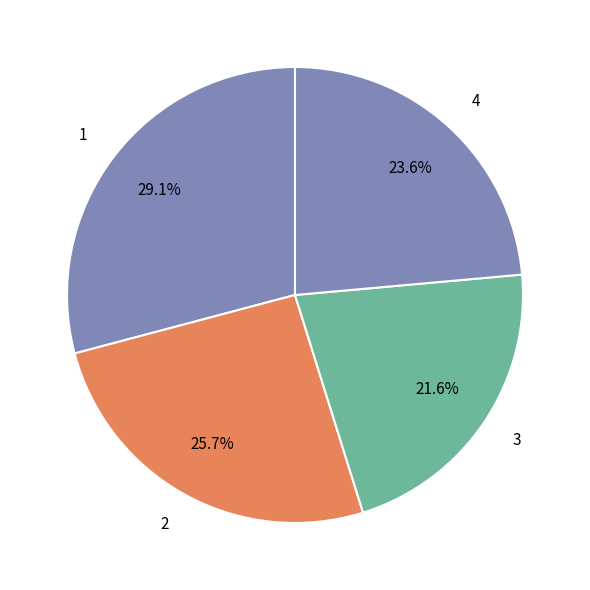

Is the sum of 3 and 4 greater than half?

No